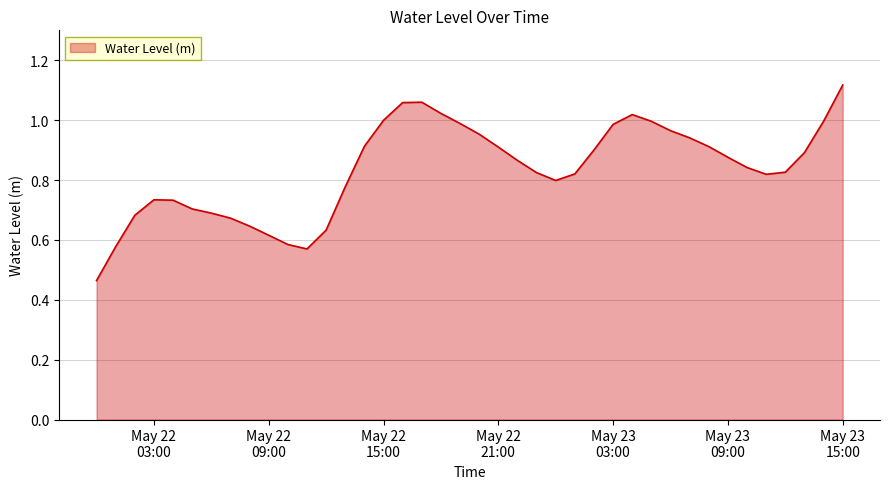

How many lines are shown in the chart?

1